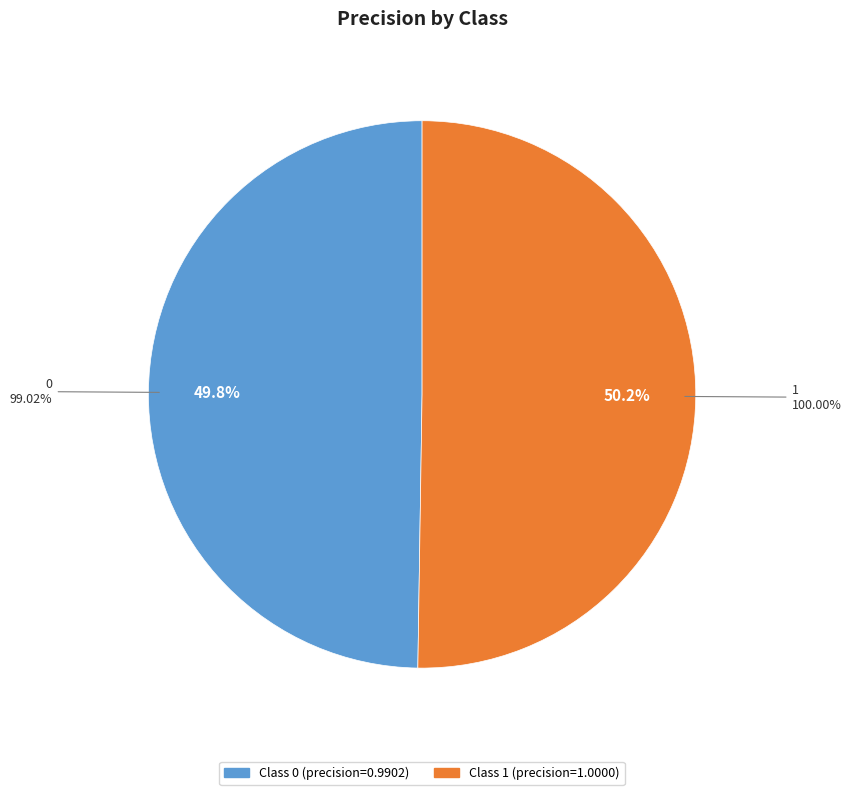

Rank the categories by value from highest to lowest.

1, 0